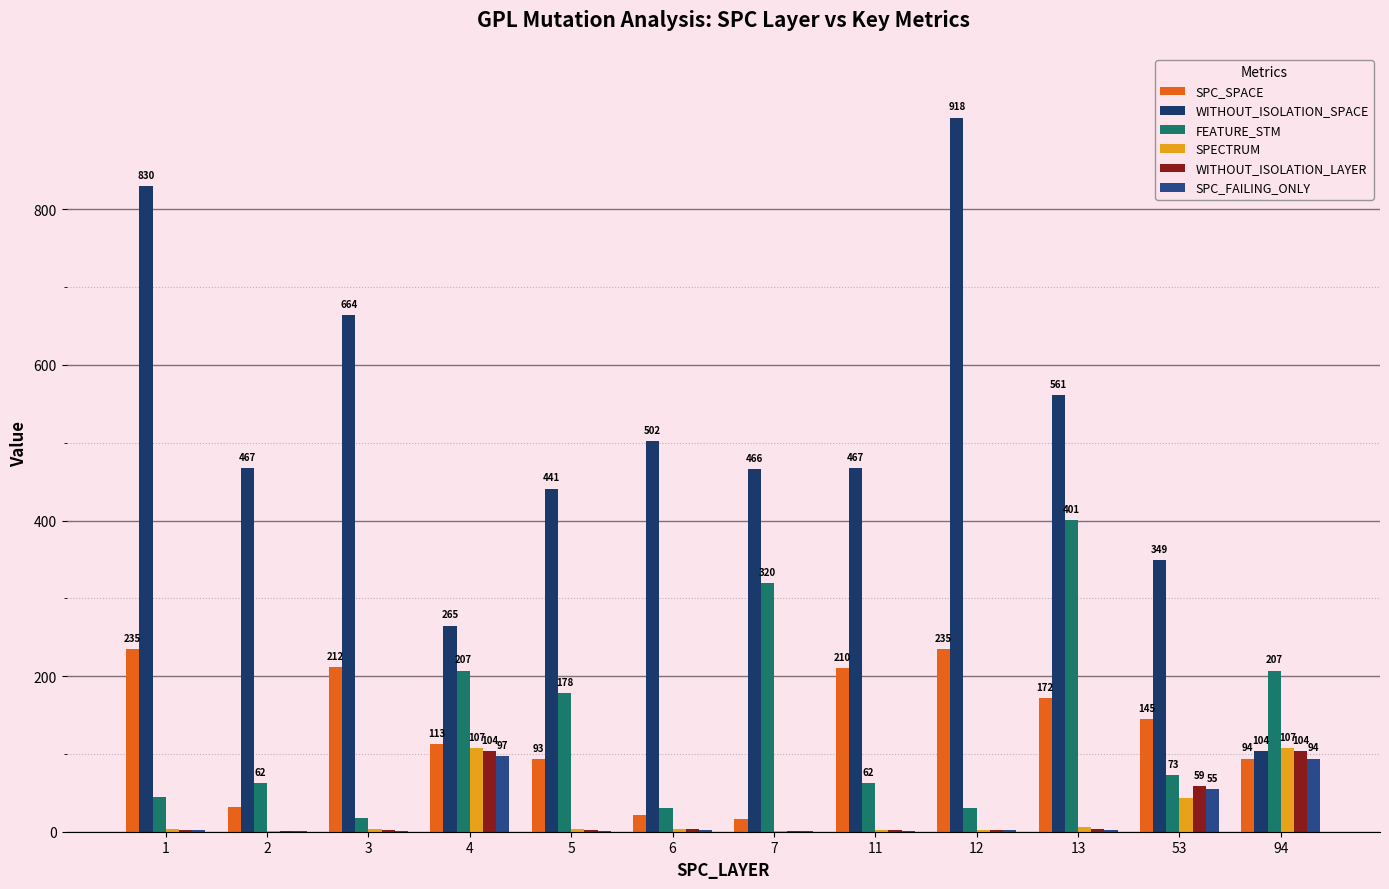

Count the number of data series in this chart.

6